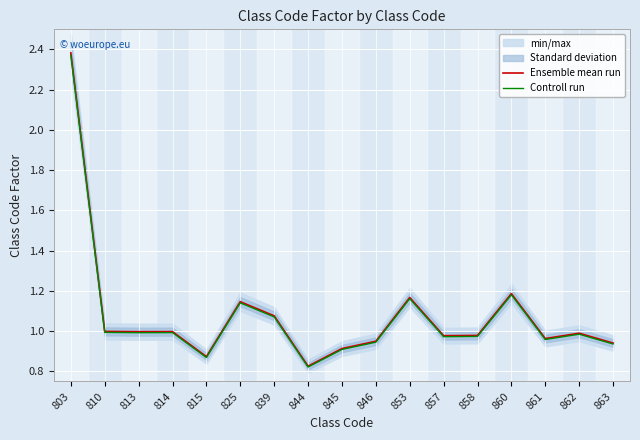

What is the value of the Ensemble mean run point at the 14th from the left?

1.2